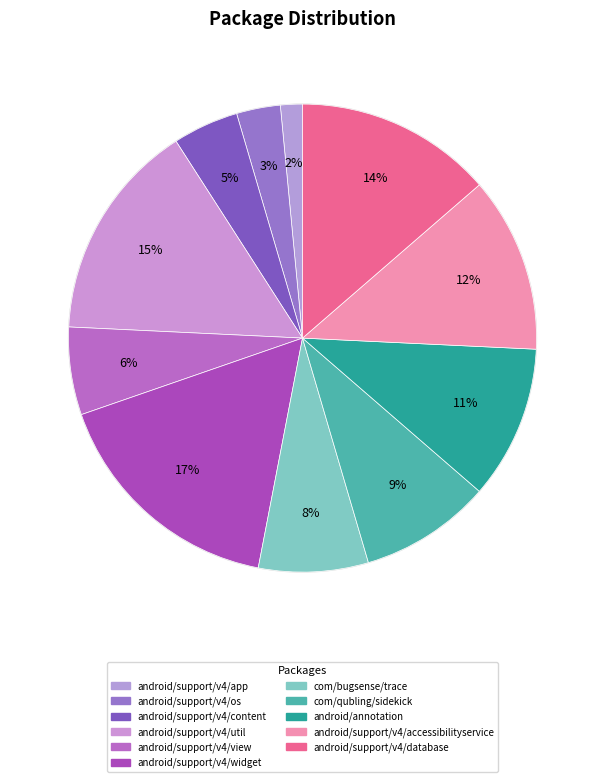

Does android/support/v4/content represent more than half of the total?

No